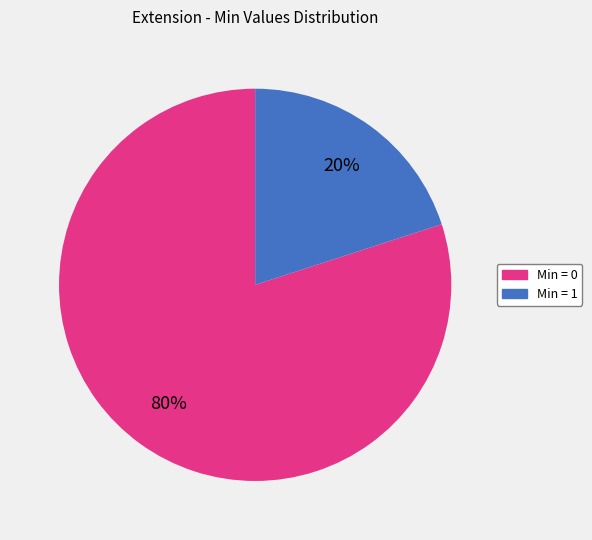

Does any single category account for the majority?

Yes